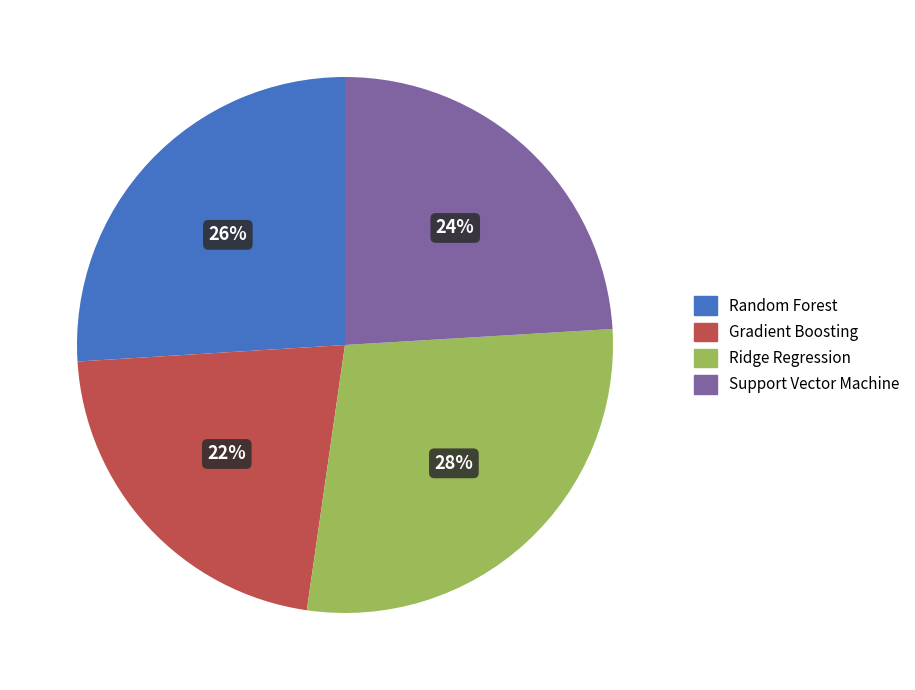

To the nearest percent, what is the difference between the Ridge Regression and Random Forest slice percentages?

2%